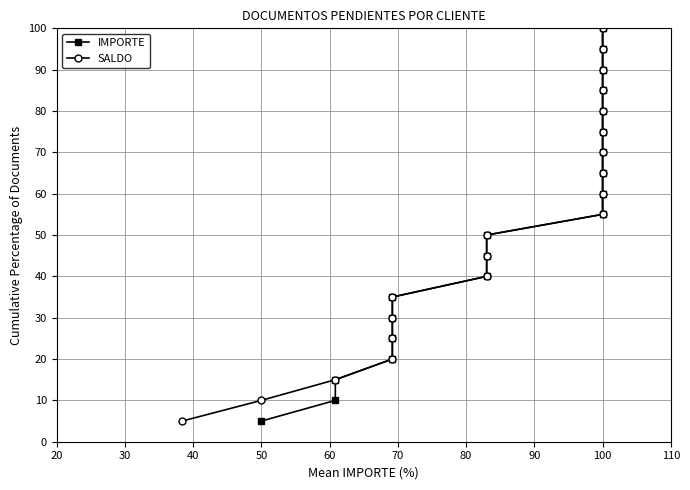

How many values in the SALDO series exceed 55?

9